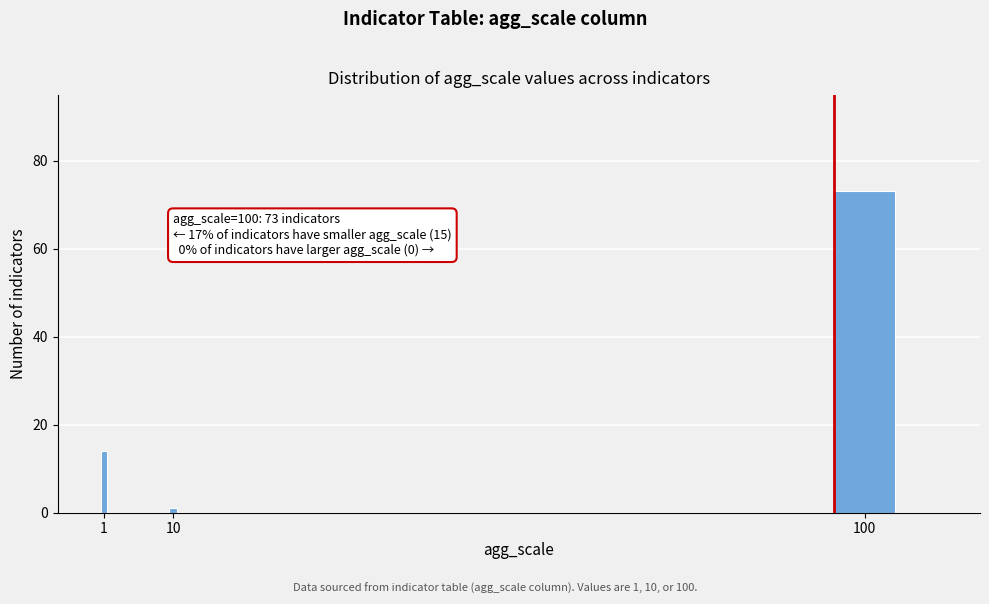

Reading left to right, transcribe all the data shown in this chart.

1=14	10=1	100=73